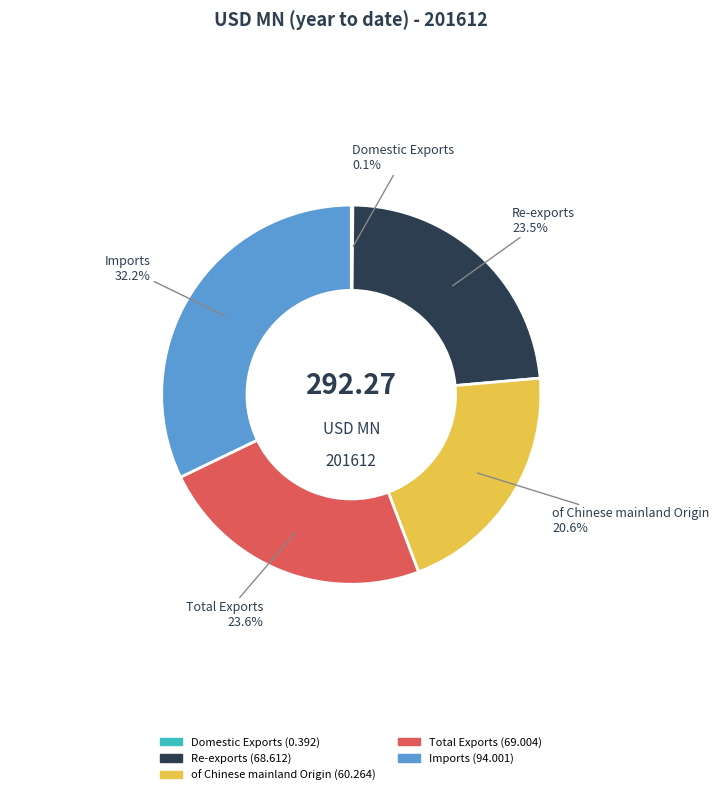

True or false: of Chinese mainland Origin accounts for 21% of the total.

True